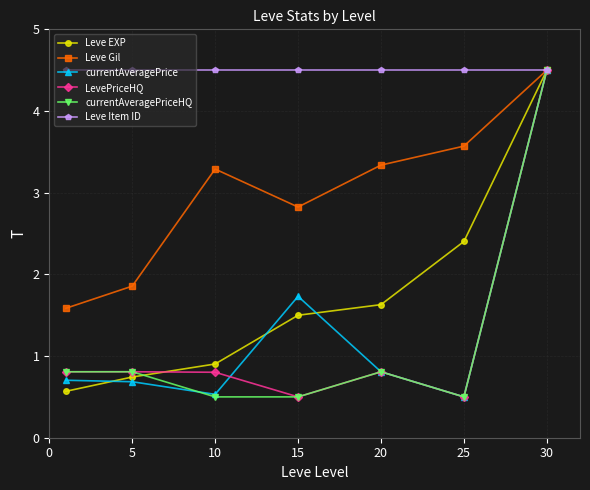

True or false: currentAveragePrice and Leve EXP cross at least once.

True